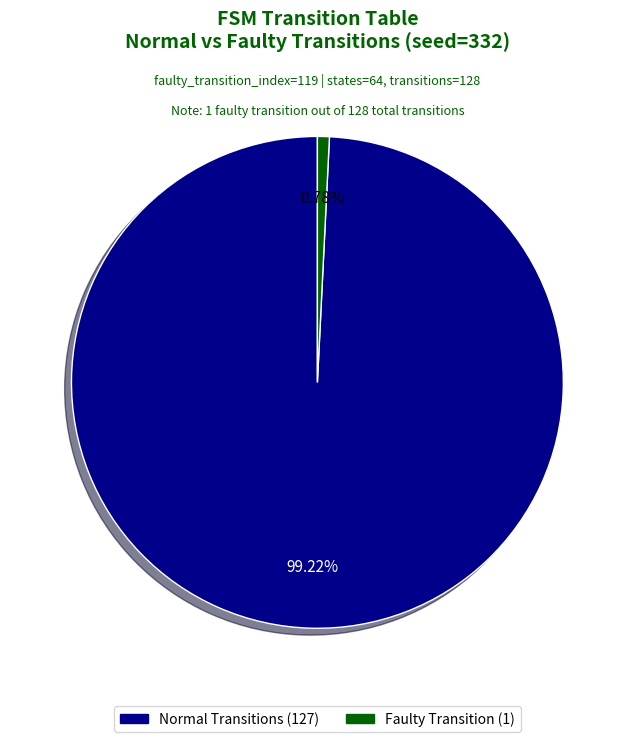

Is there a majority slice in this chart?

Yes